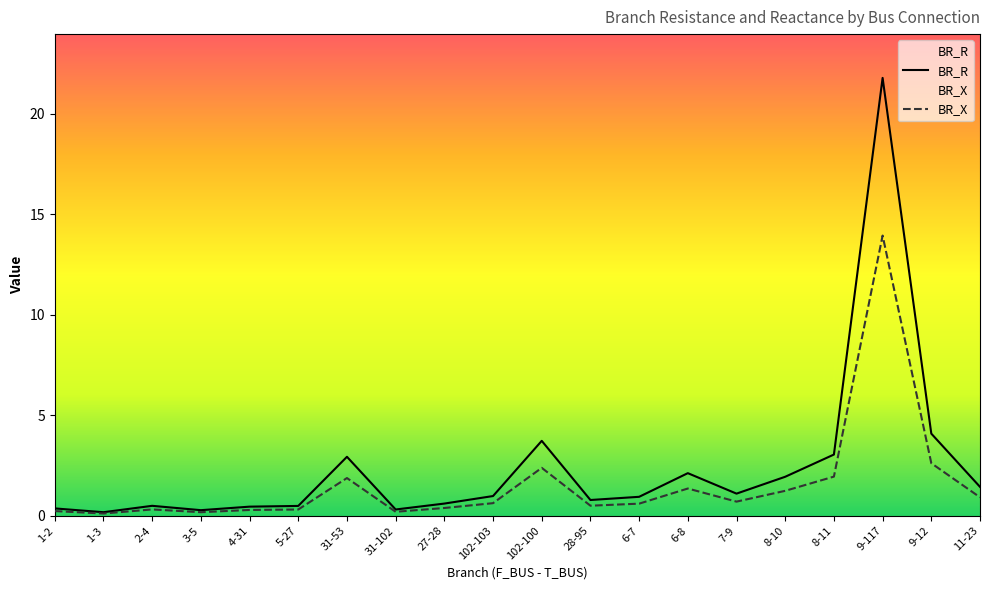

Reading left to right, list all the values displayed in this chart.

BR_R: 0.4	0.2	0.5	0.3	0.5	0.5	2.9	0.3	0.6	1.0	3.7	0.8	0.9	2.1	1.1	1.9	3.0	21.8	4.1	1.4
BR_X: 0.2	0.1	0.3	0.2	0.3	0.3	1.9	0.2	0.4	0.6	2.4	0.5	0.6	1.4	0.7	1.2	1.9	13.9	2.6	0.9